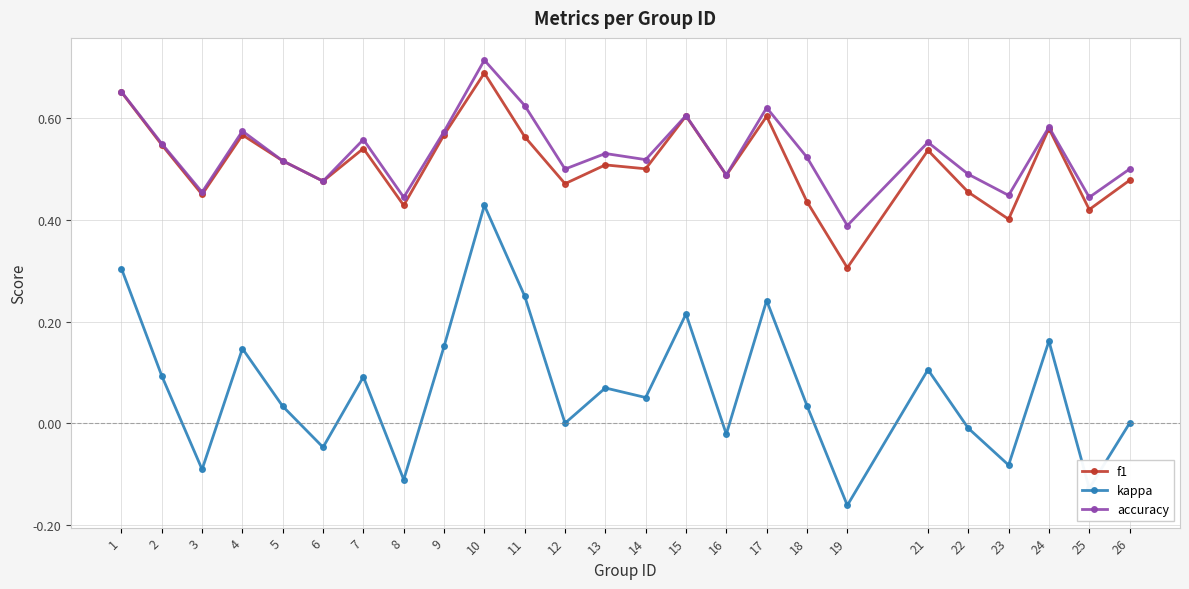

List the series in order of their peak value, highest first.

accuracy, f1, kappa